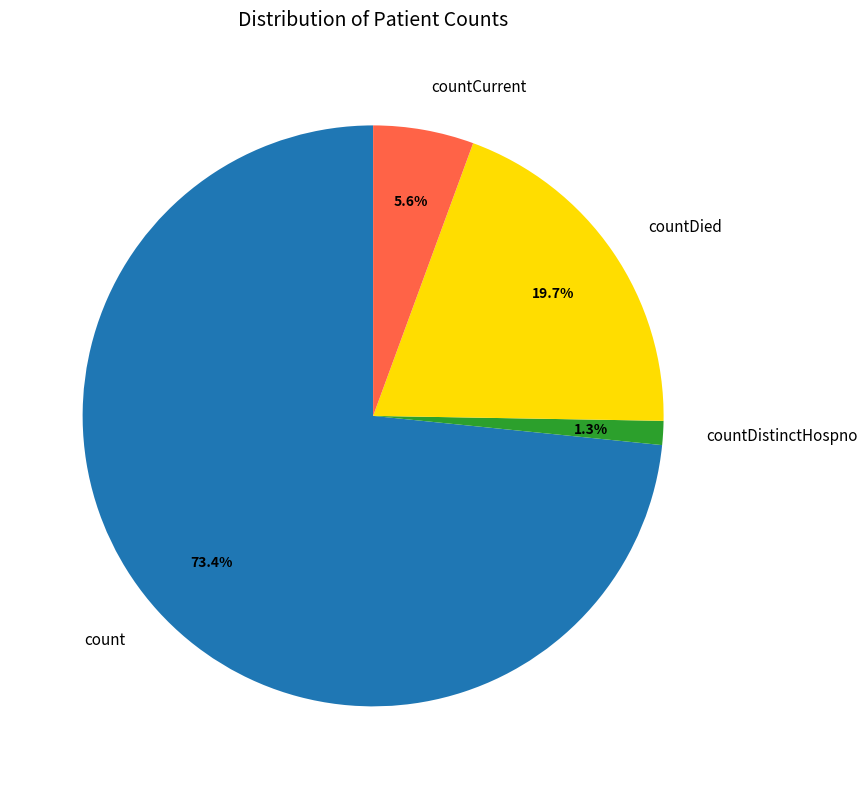

How much of the chart is everything except countCurrent?

94.4%